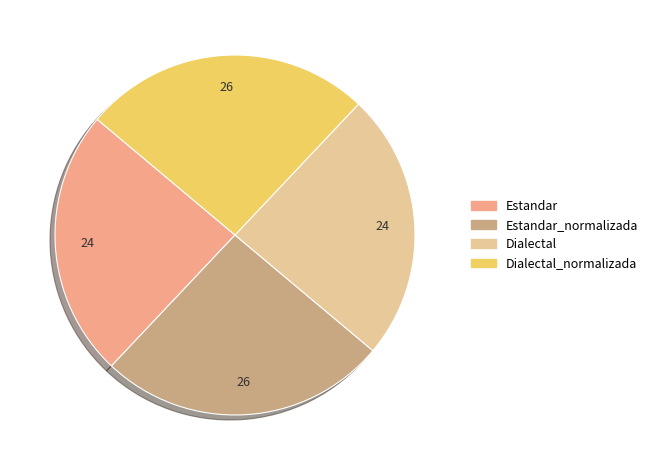

Which has a higher value, Dialectal_normalizada or Estandar?

Dialectal_normalizada